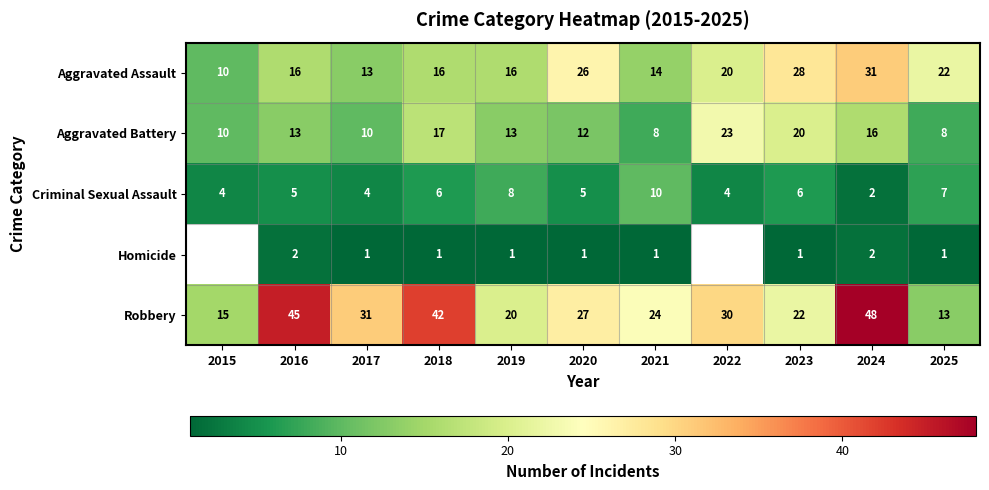

What is the sum of the Robbery values at 2023 and 2021?

46